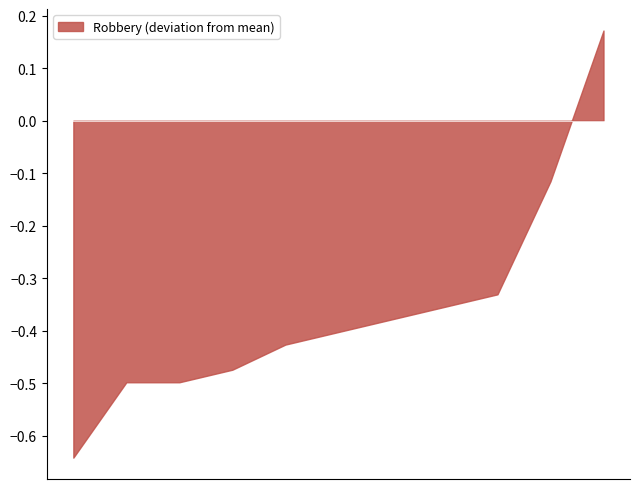

Rank the categories by Robbery value from highest to lowest.

2024, 2016, 2025, 2019, 2023, 2021, 2015, 2018, 2017, 2022, 2020